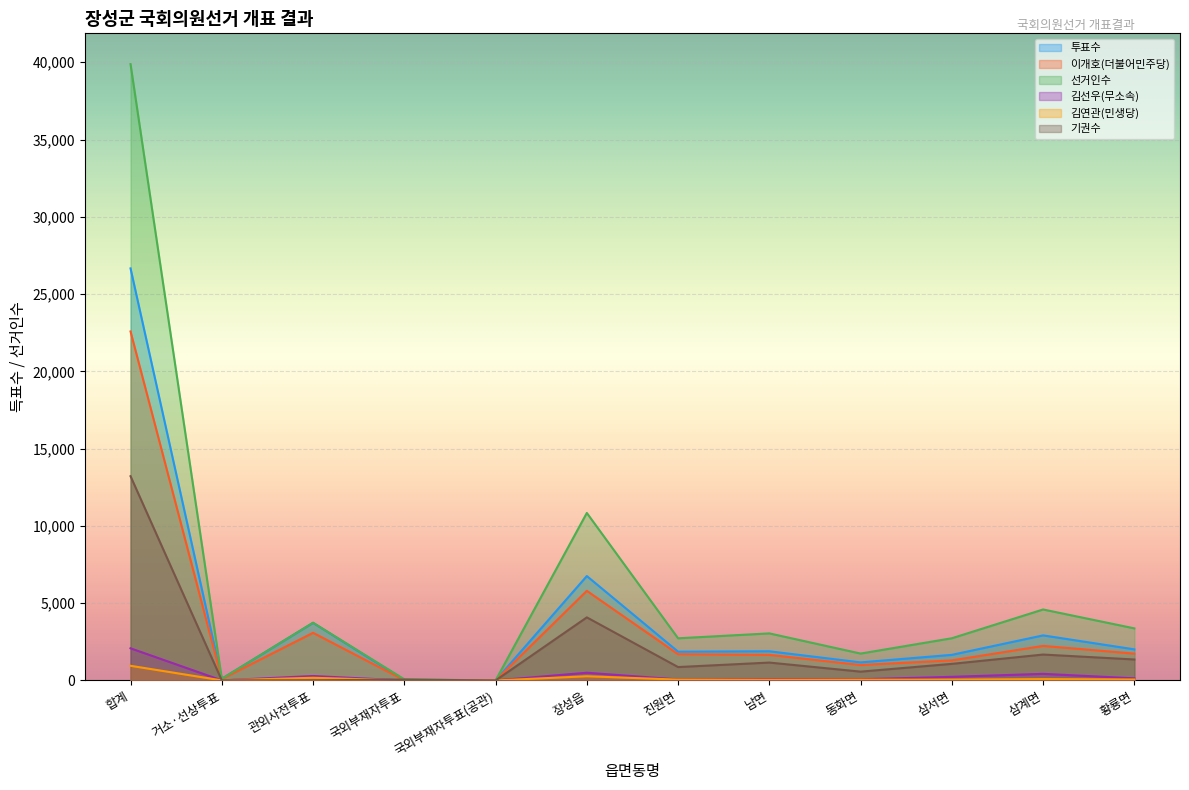

Reading left to right, list all the values displayed in this chart.

투표수: 26662	106	3729	17	0	6756	1862	1888	1169	1657	2916	2012
이개호(더불어민주당): 22582	91	3084	17	0	5798	1700	1658	1000	1299	2237	1736
선거인수: 39878	114	3736	76	0	10838	2729	3046	1740	2731	4593	3370
김선우(무소속): 2081	4	289	0	0	500	65	92	77	234	428	138
김연관(민생당): 949	5	175	0	0	272	54	46	49	54	88	64
기권수: 13216	8	7	59	0	4082	867	1158	571	1074	1677	1358